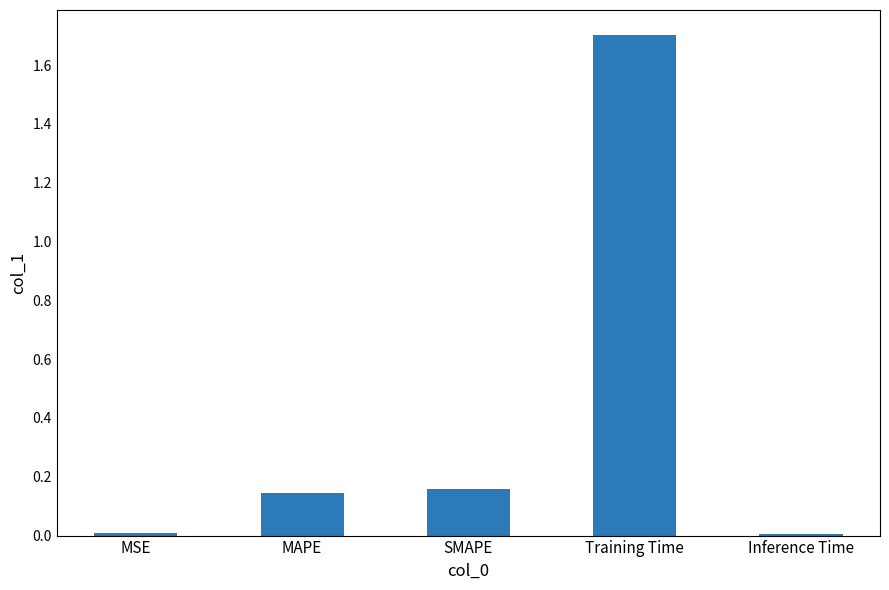

What is the average value?

0.4